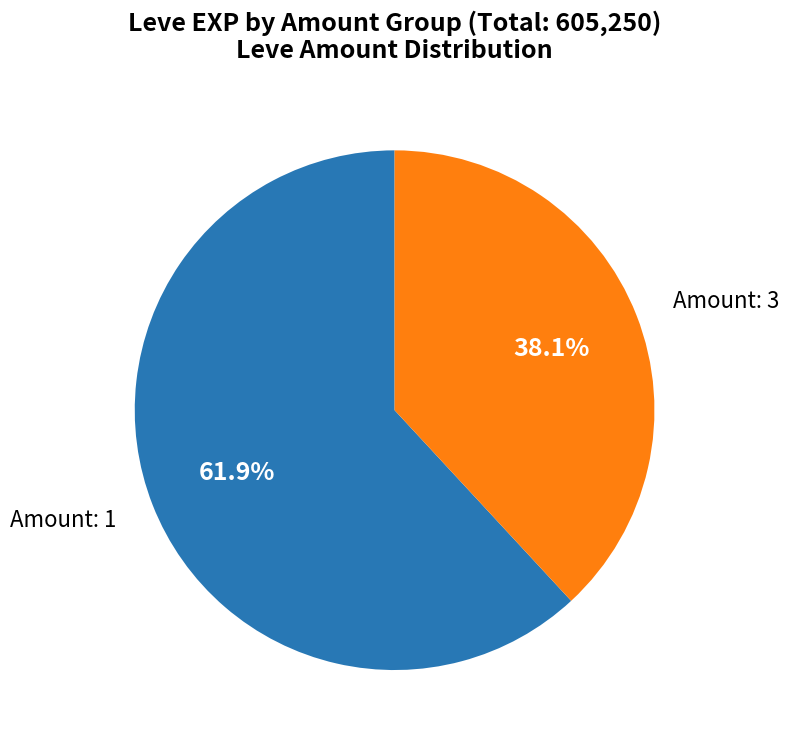

Does any single category account for the majority?

Yes